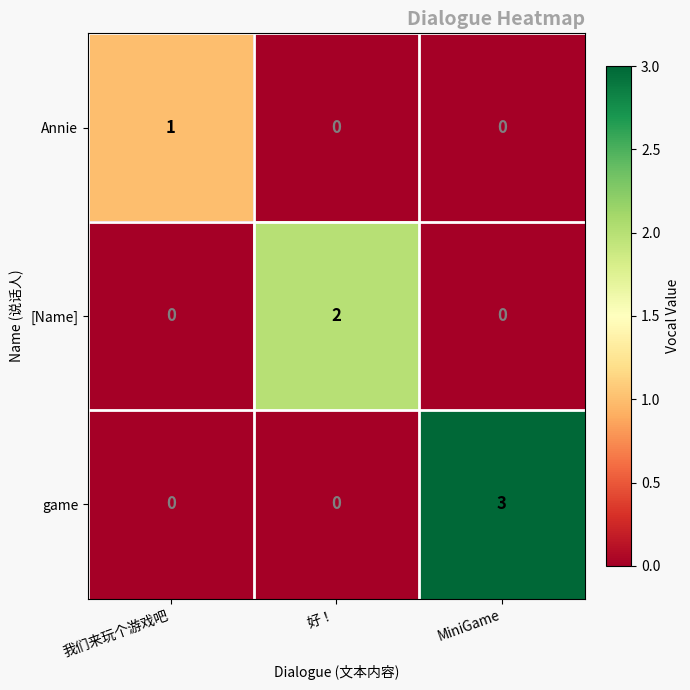

True or false: Annie has a value of 0 at 好！.

True